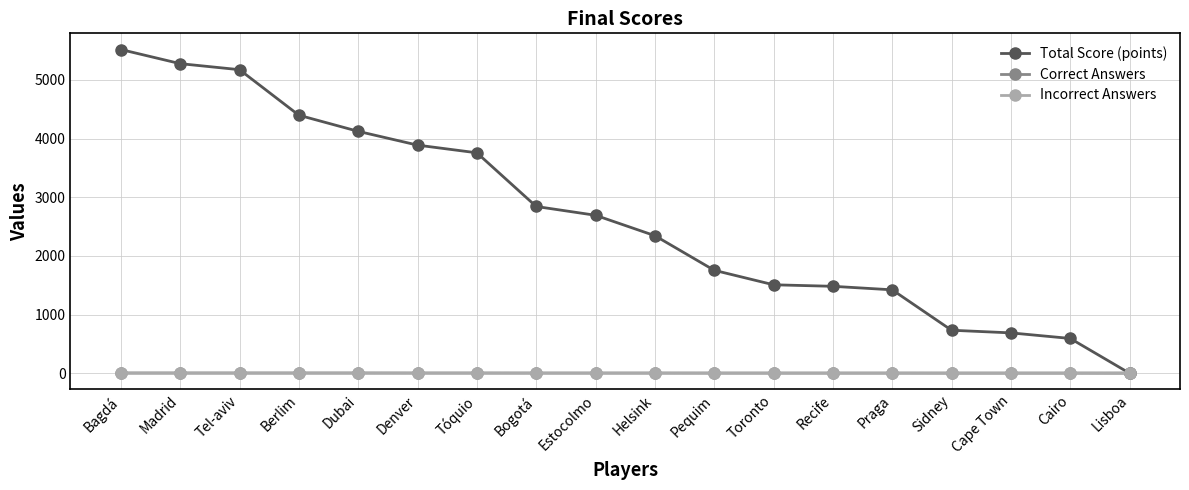

Which series has the largest total across all categories?

Total Score (points)